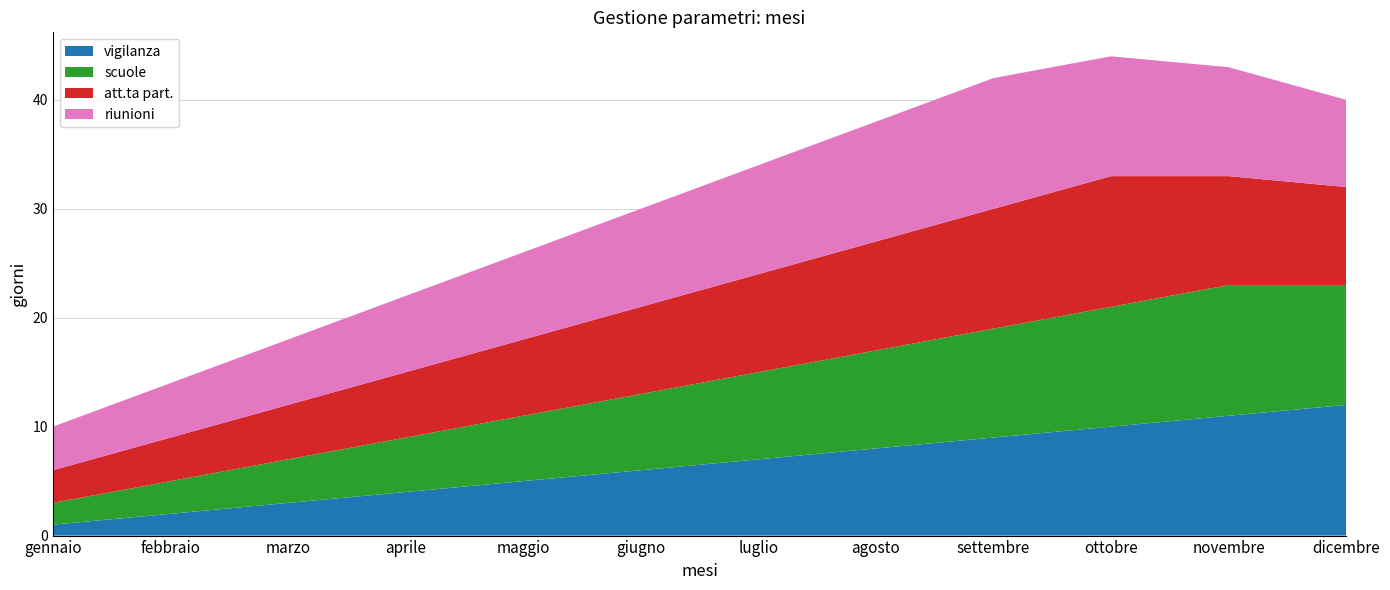

Reading right to left, transcribe all the data shown in this chart.

vigilanza: dicembre=12	novembre=11	ottobre=10	settembre=9	agosto=8	luglio=7	giugno=6	maggio=5	aprile=4	marzo=3	febbraio=2	gennaio=1
scuole: dicembre=11	novembre=12	ottobre=11	settembre=10	agosto=9	luglio=8	giugno=7	maggio=6	aprile=5	marzo=4	febbraio=3	gennaio=2
att.ta part.: dicembre=9	novembre=10	ottobre=12	settembre=11	agosto=10	luglio=9	giugno=8	maggio=7	aprile=6	marzo=5	febbraio=4	gennaio=3
riunioni: dicembre=8	novembre=10	ottobre=11	settembre=12	agosto=11	luglio=10	giugno=9	maggio=8	aprile=7	marzo=6	febbraio=5	gennaio=4